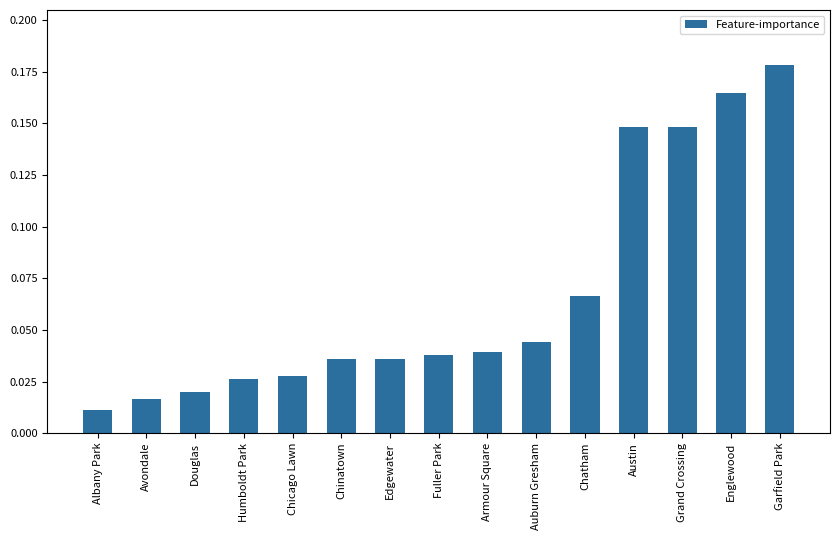

What position from the right is Chatham?

5